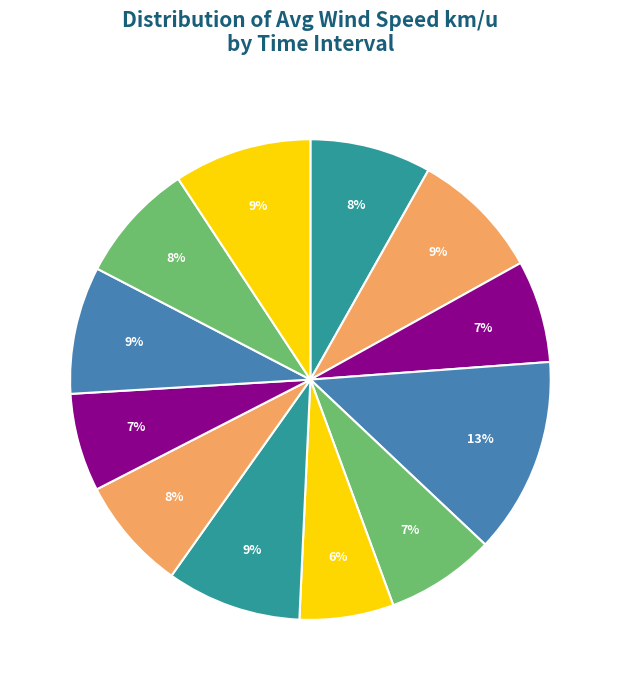

How many segments does this pie chart have?

12